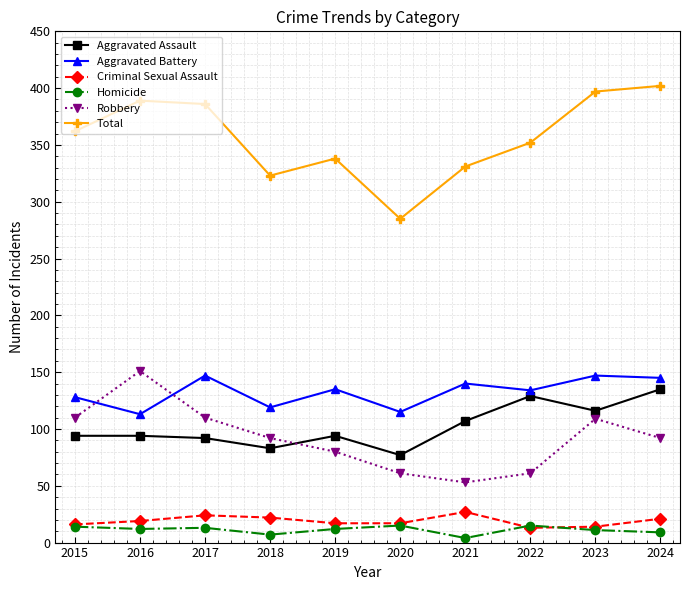

What is the value of the Aggravated Battery point at the 8th from the left?

134